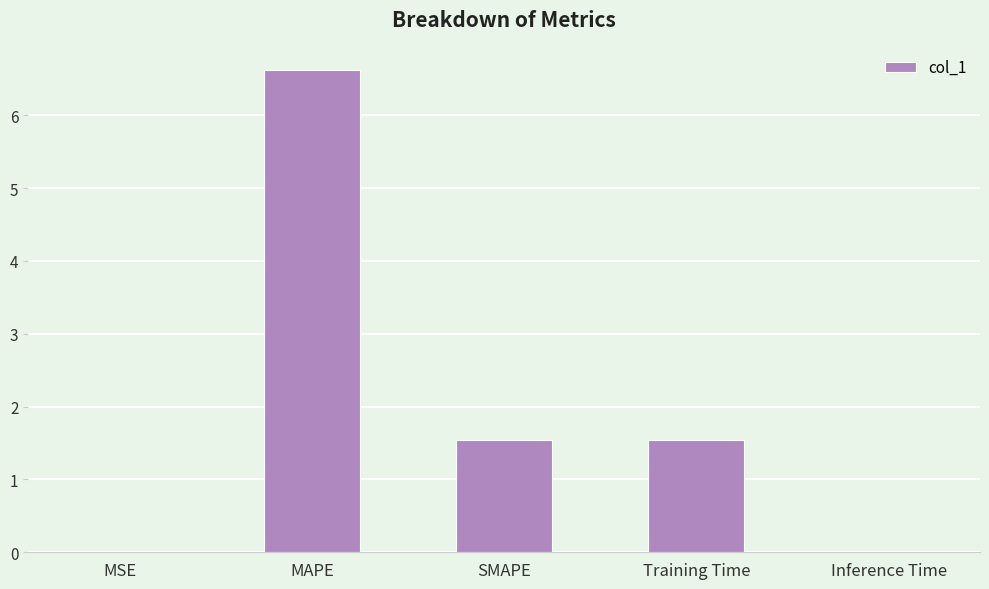

Which label corresponds to the largest value in the chart?

MAPE